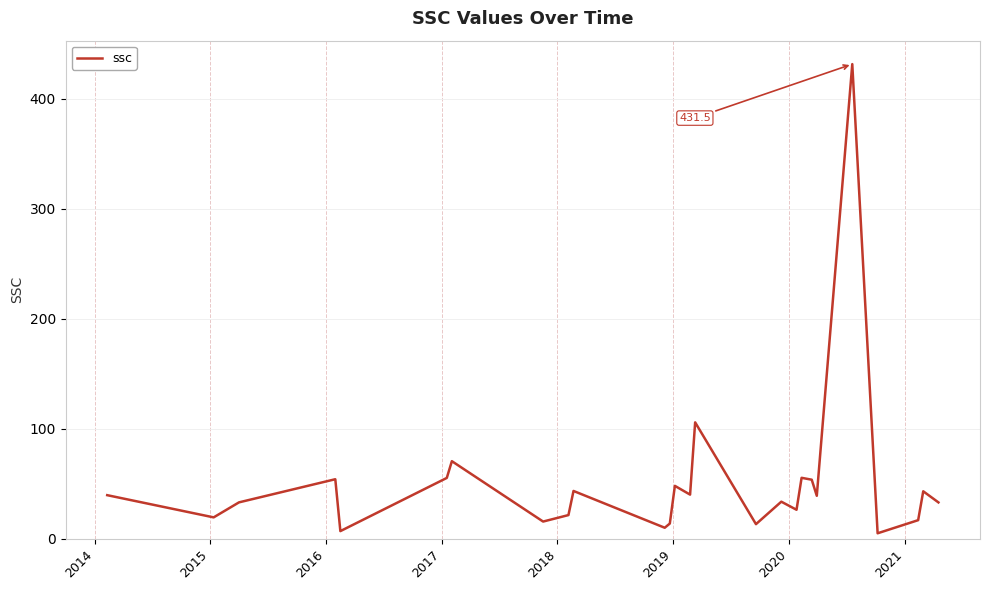

What is the maximum value shown in the chart?

431.5